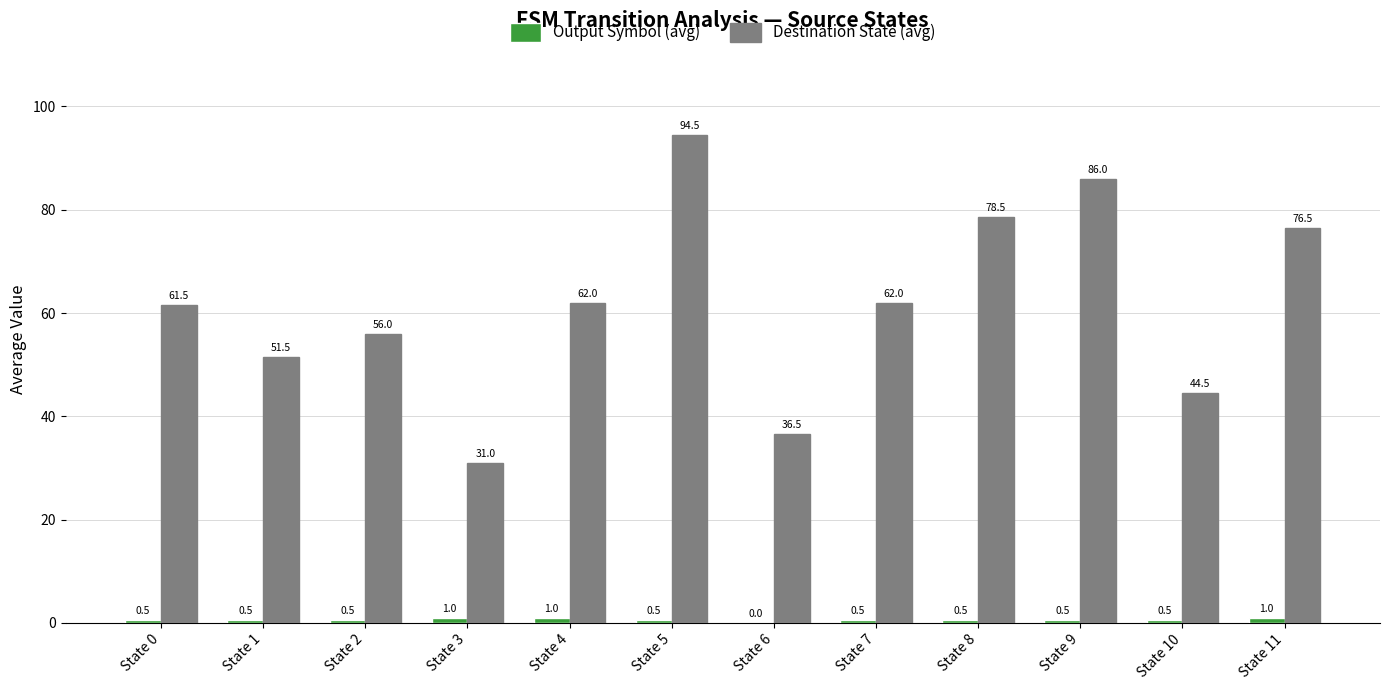

What is the total value across all series at State 0?

62.0